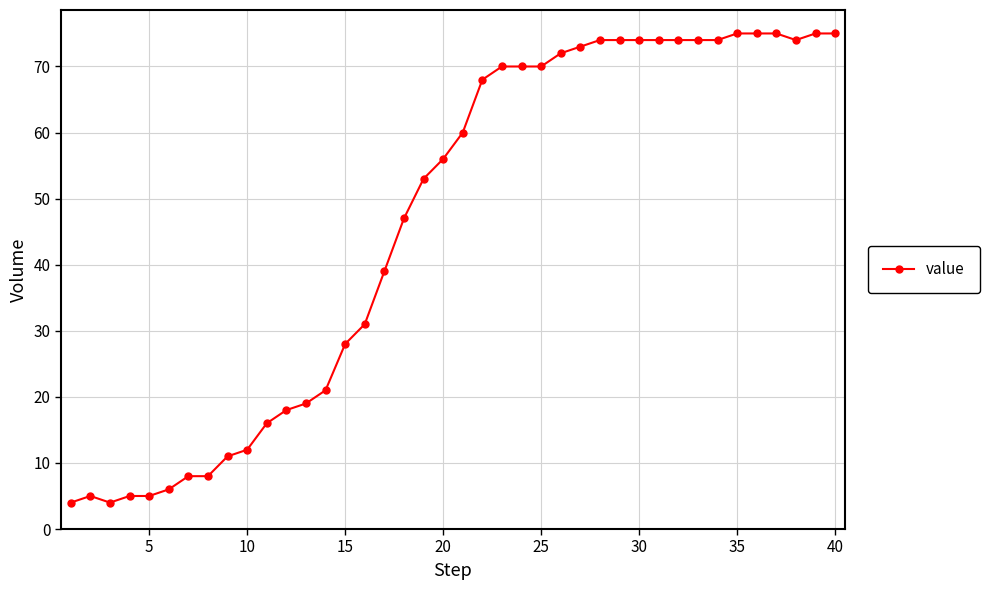

How many lines are shown in the chart?

1